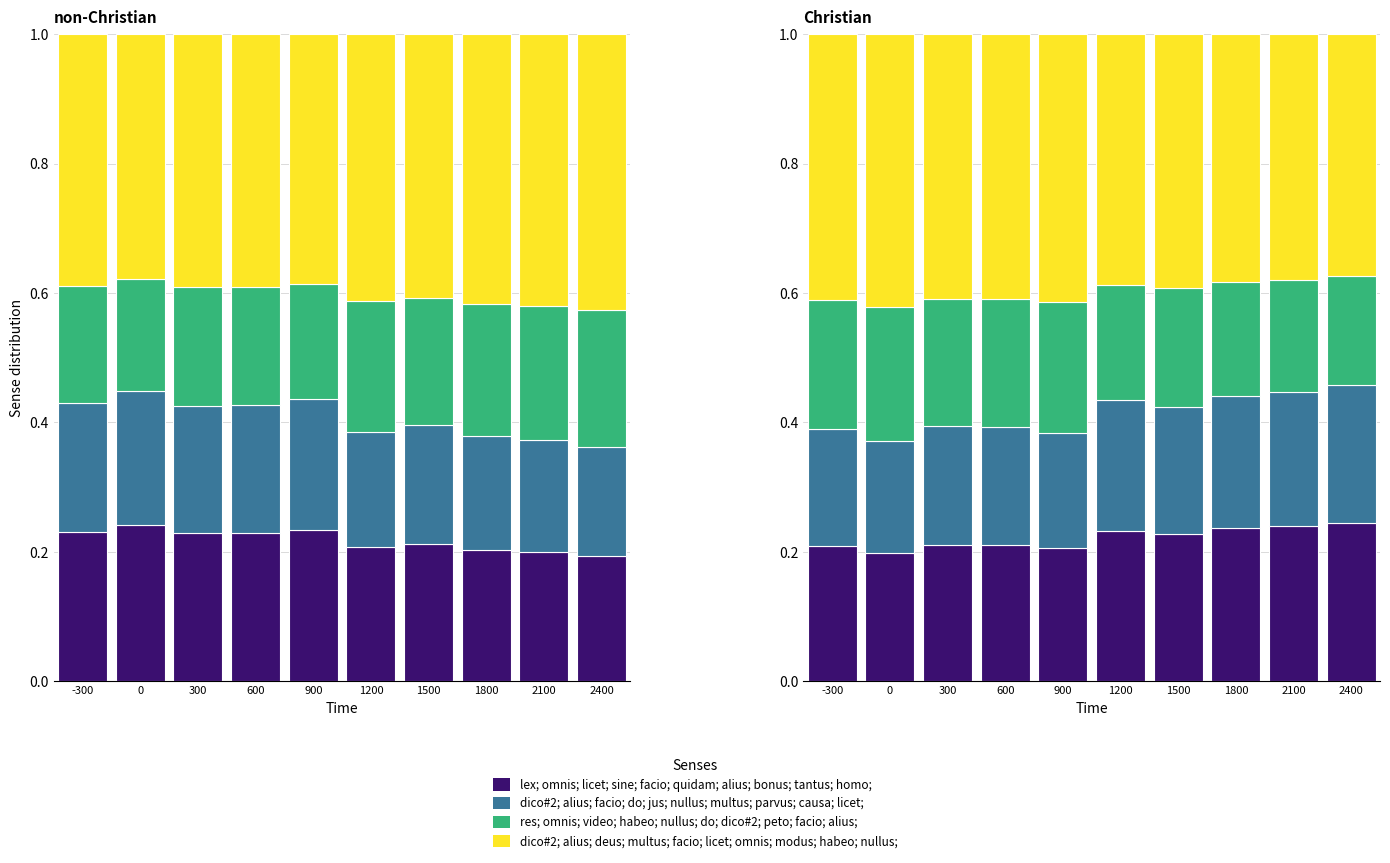

What is the total value across all series at 300?

1.0